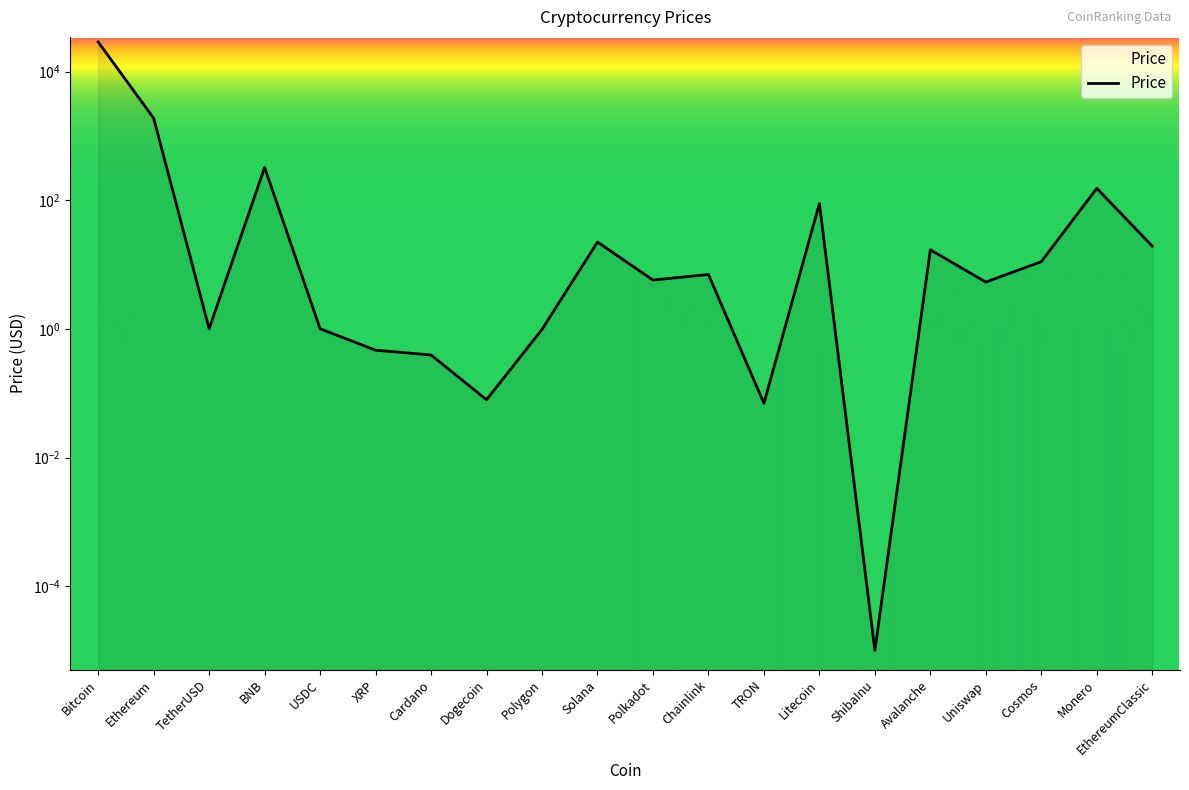

True or false: the data shows 323.9 at BNB.

True